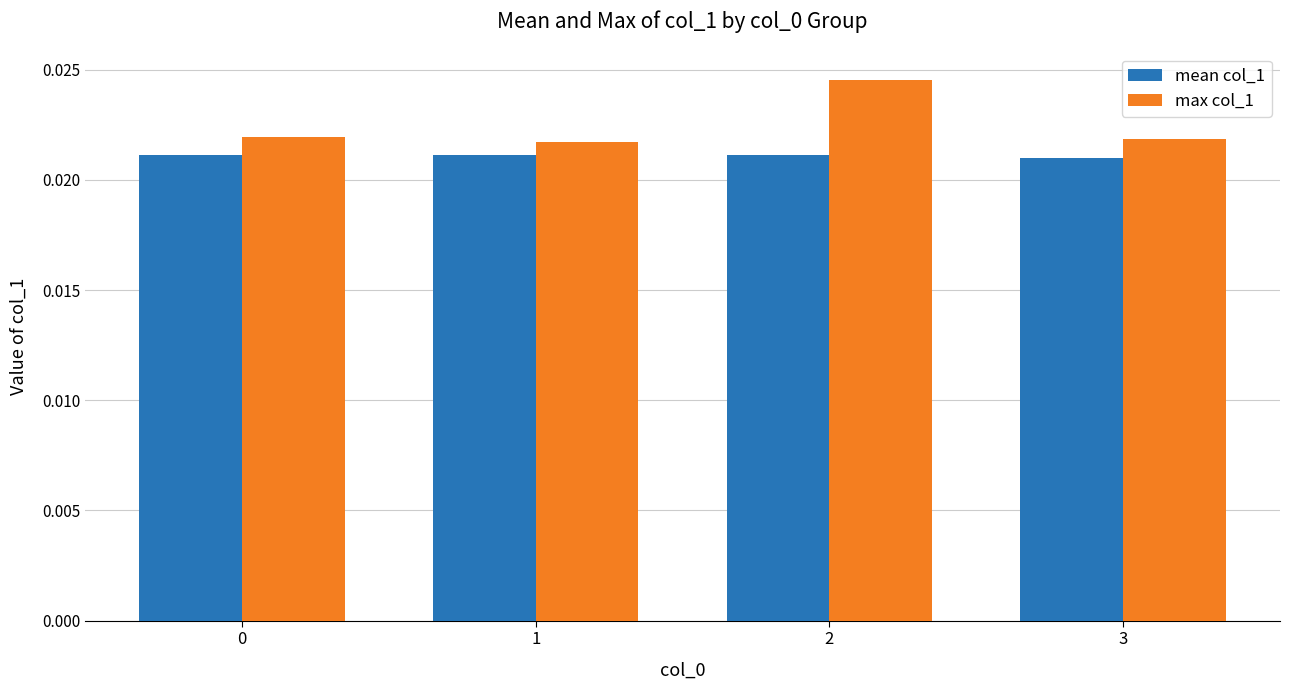

List the series in order of their peak value, highest first.

max col_1, mean col_1